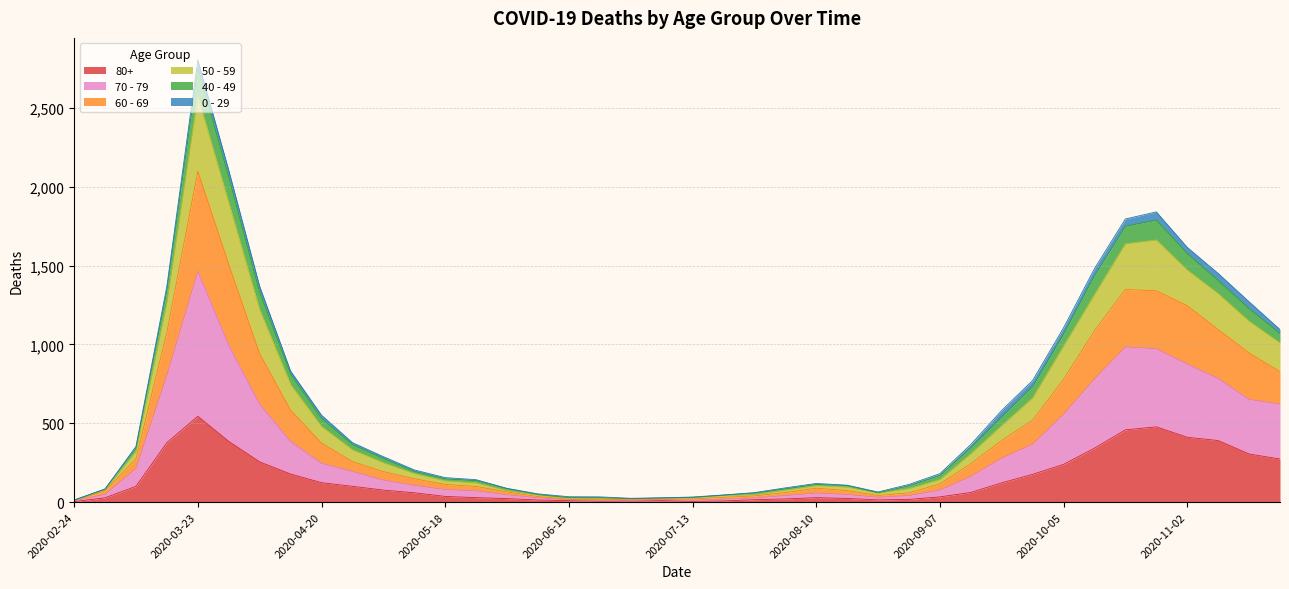

At which category is the sum across all series the highest?

2020-03-23